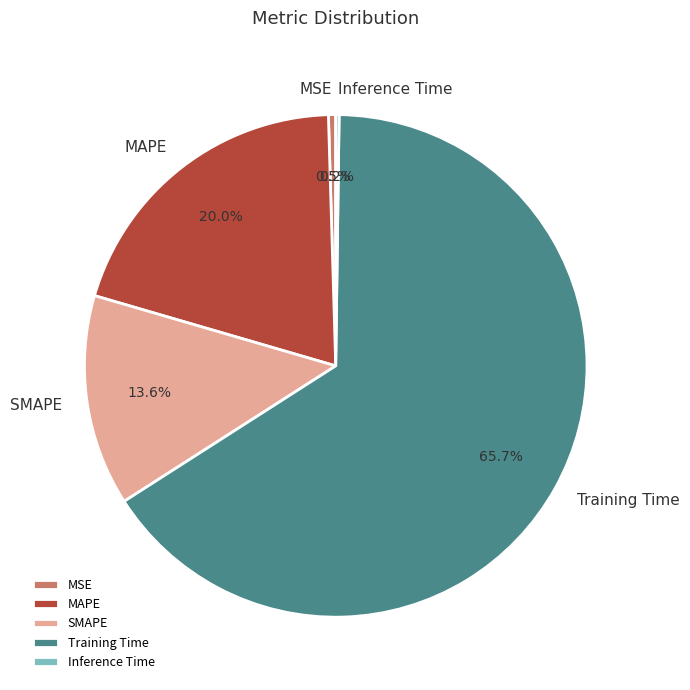

Which has a higher value, MAPE or MSE?

MAPE